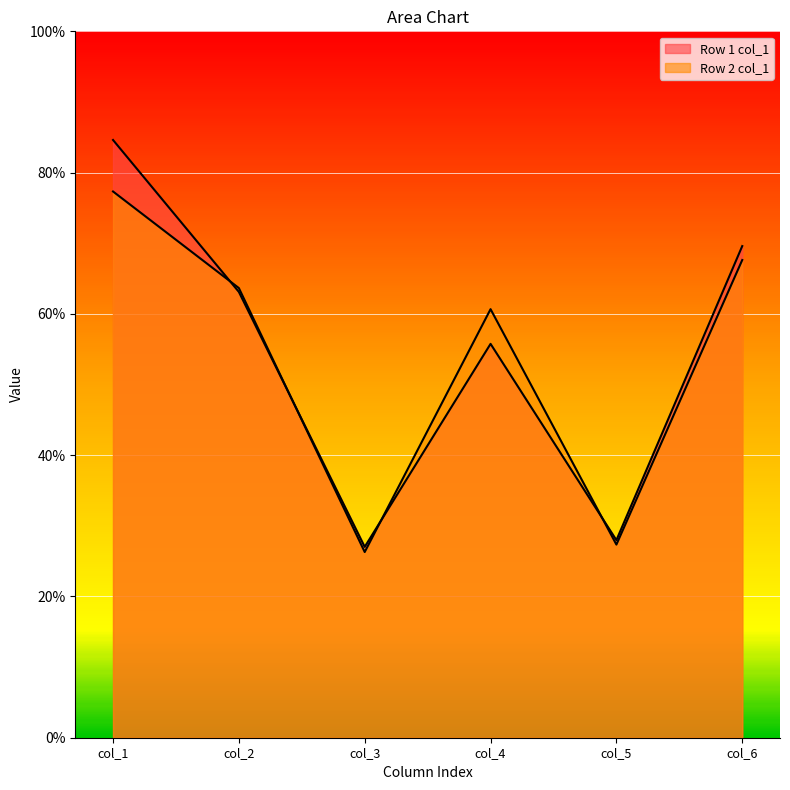

At which category is the sum across all series the highest?

col_1